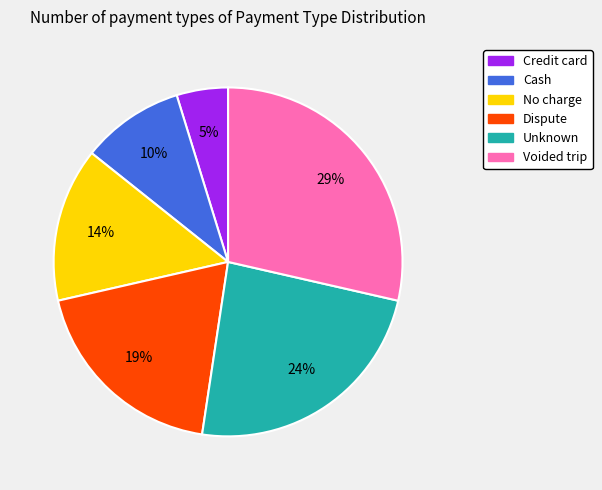

Combined, do Voided trip and Cash account for over 50%?

No